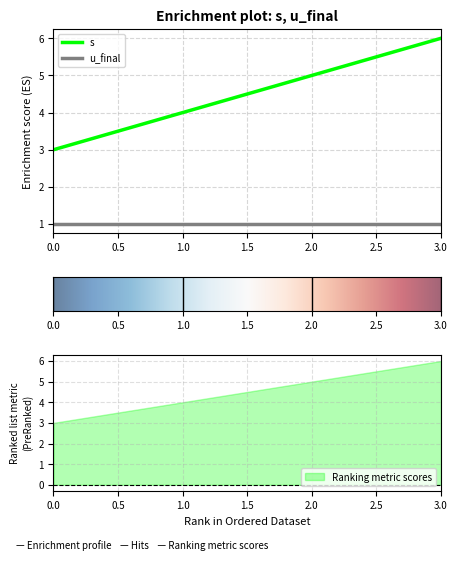

What is the approximate value at 2?

5